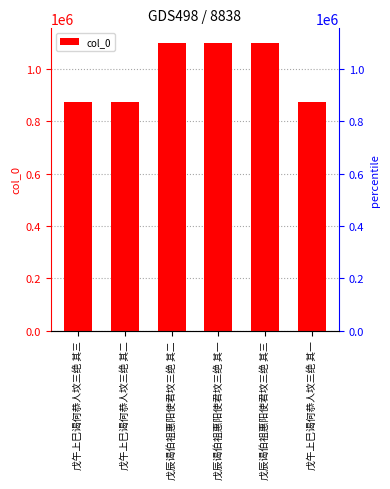

What is the ratio of the value at 戊午上巳谒何恭人坟三绝 其三 to the value at 戊辰谒伯祖惠阳使君坟三绝 其三?

0.8